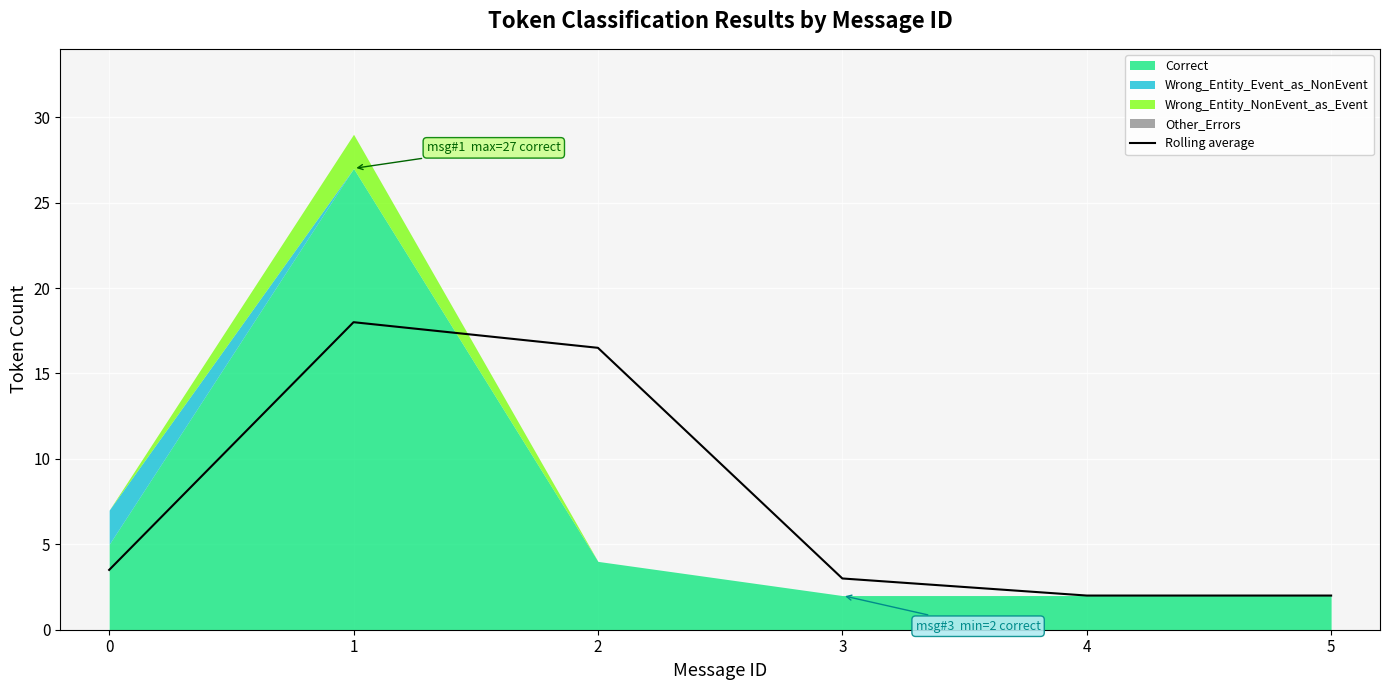

Is it true that Rolling average equals 16.5 at 2?

True